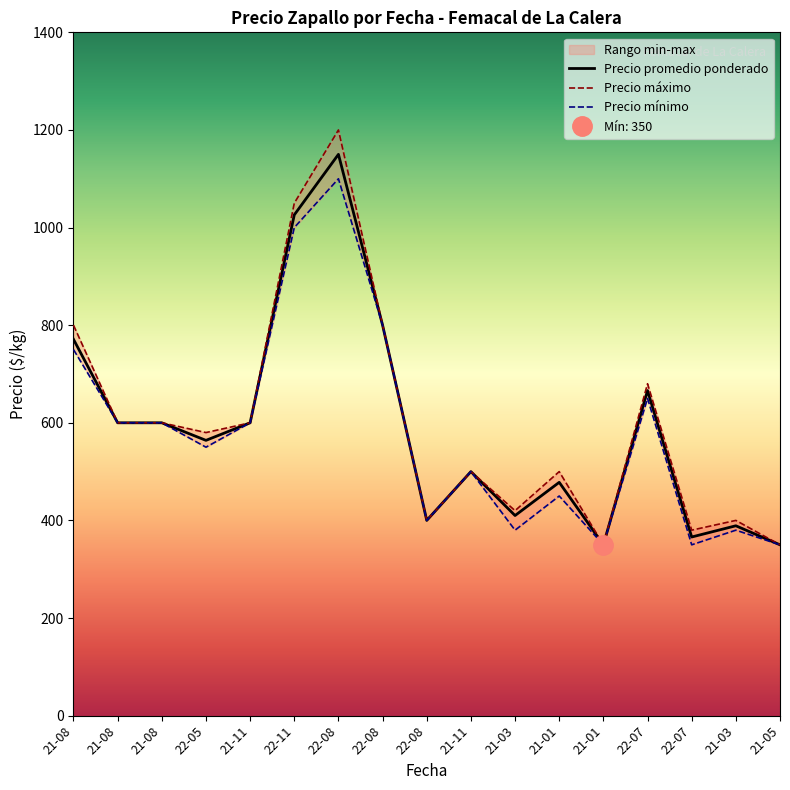

Which series has the largest range (max minus min)?

Precio máximo